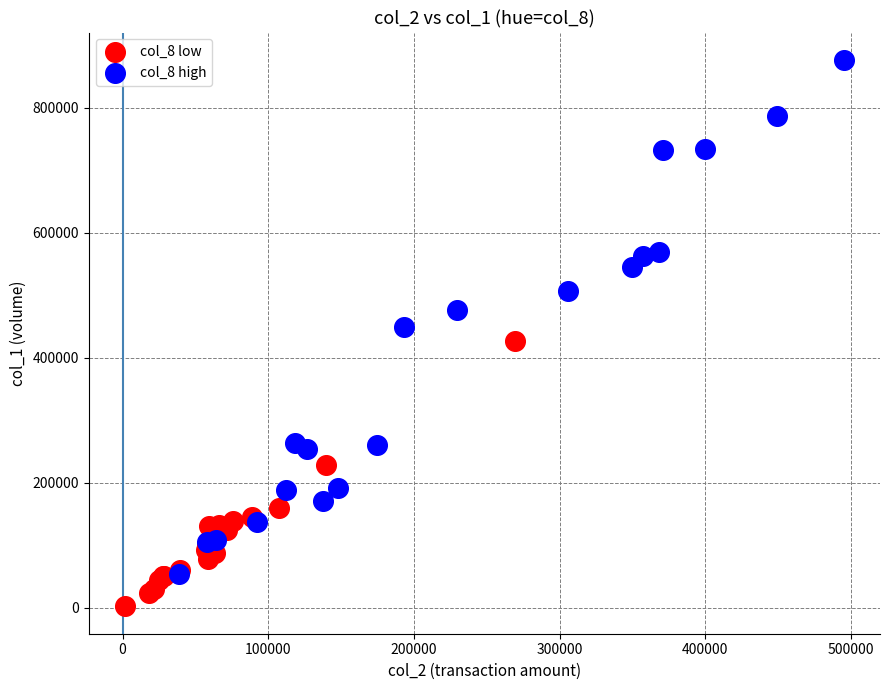

What are all the series names shown in the legend?

col_8 low, col_8 high